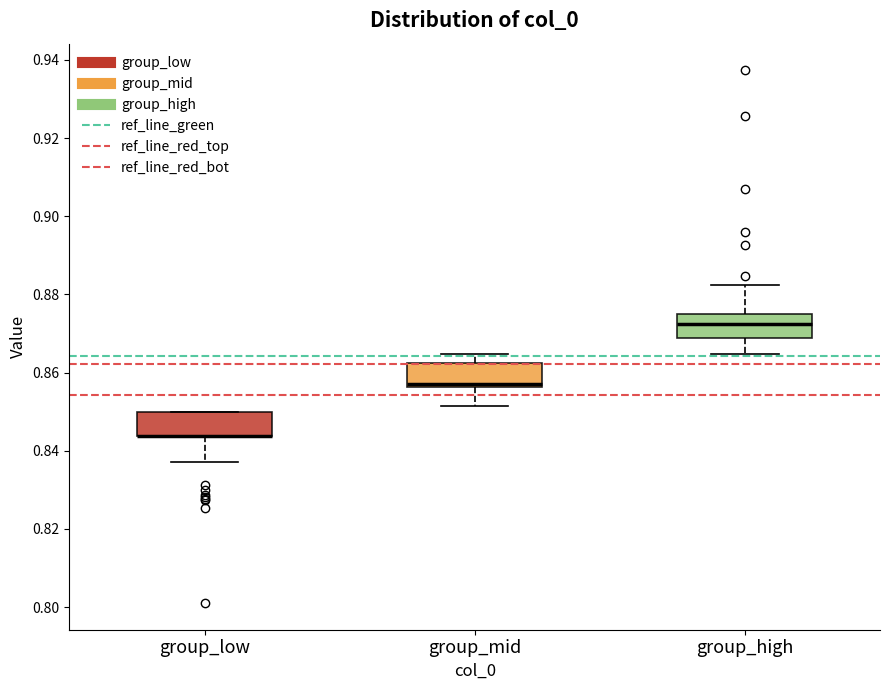

Reading left to right, read every box against the y-axis: the position of its median line, the range the box covers, and the ends of its whiskers. The values are not printed on the chart, so give them approximately, as read against the axis.

group_low: median 0.844 (drawn on the box's lower edge), box 0.844 to 0.850, whiskers 0.838 to 0.850
group_mid: median 0.858, box 0.856 to 0.862, whiskers 0.852 to 0.864
group_high: median 0.872, box 0.868 to 0.876, whiskers 0.864 to 0.882